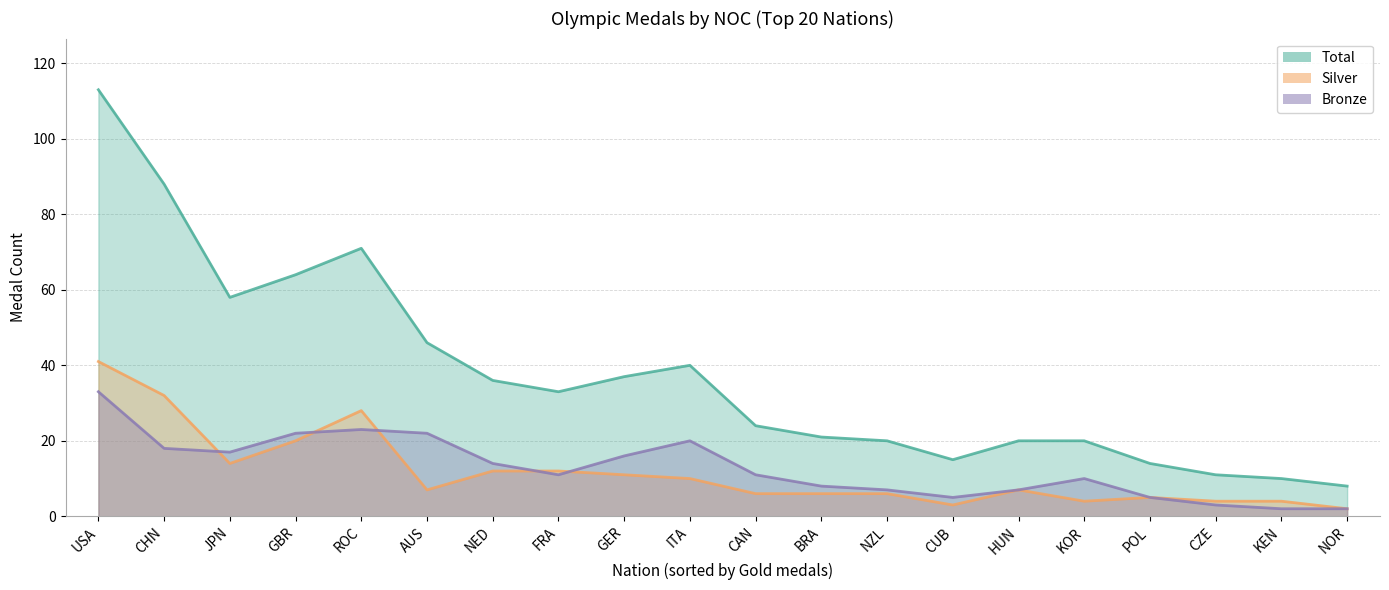

Reading left to right, what are all the values shown in this chart?

Silver: 41	32	14	20	28	7	12	12	11	10	6	6	6	3	7	4	5	4	4	2
Bronze: 33	18	17	22	23	22	14	11	16	20	11	8	7	5	7	10	5	3	2	2
Total: 113	88	58	64	71	46	36	33	37	40	24	21	20	15	20	20	14	11	10	8